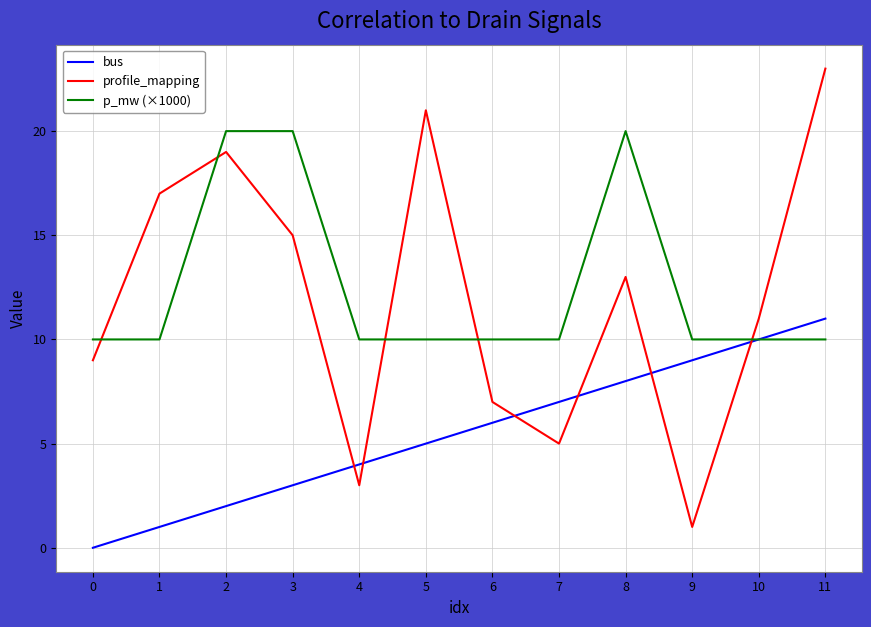

Does the chart have visible grid lines?

Yes